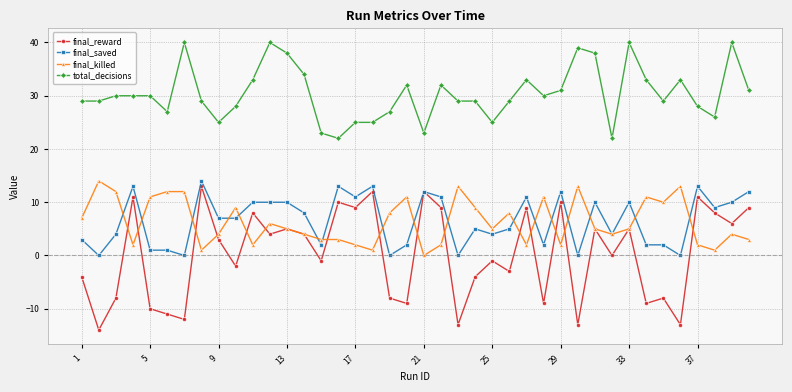

What is the value of the final_saved point at the 15th from the left?

2